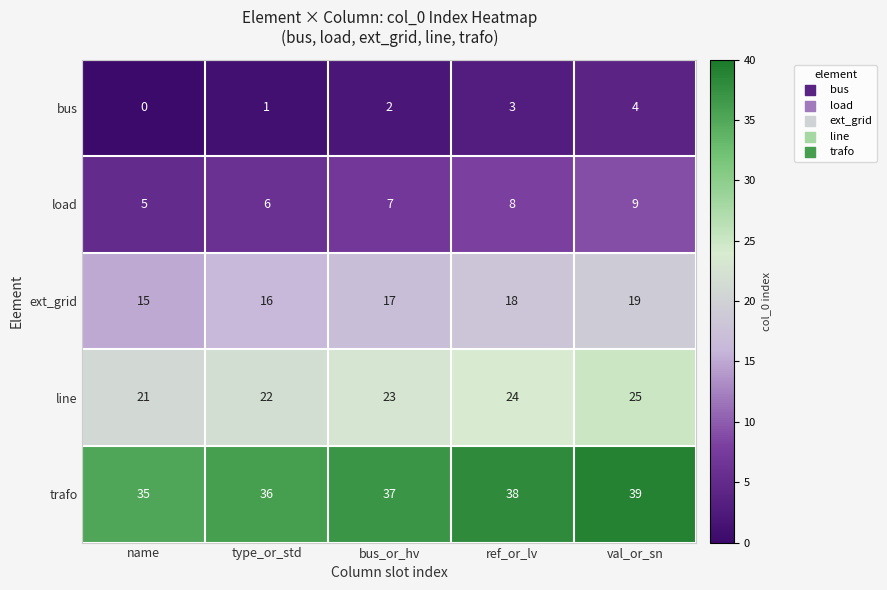

Which category has the lowest value across all series?

name